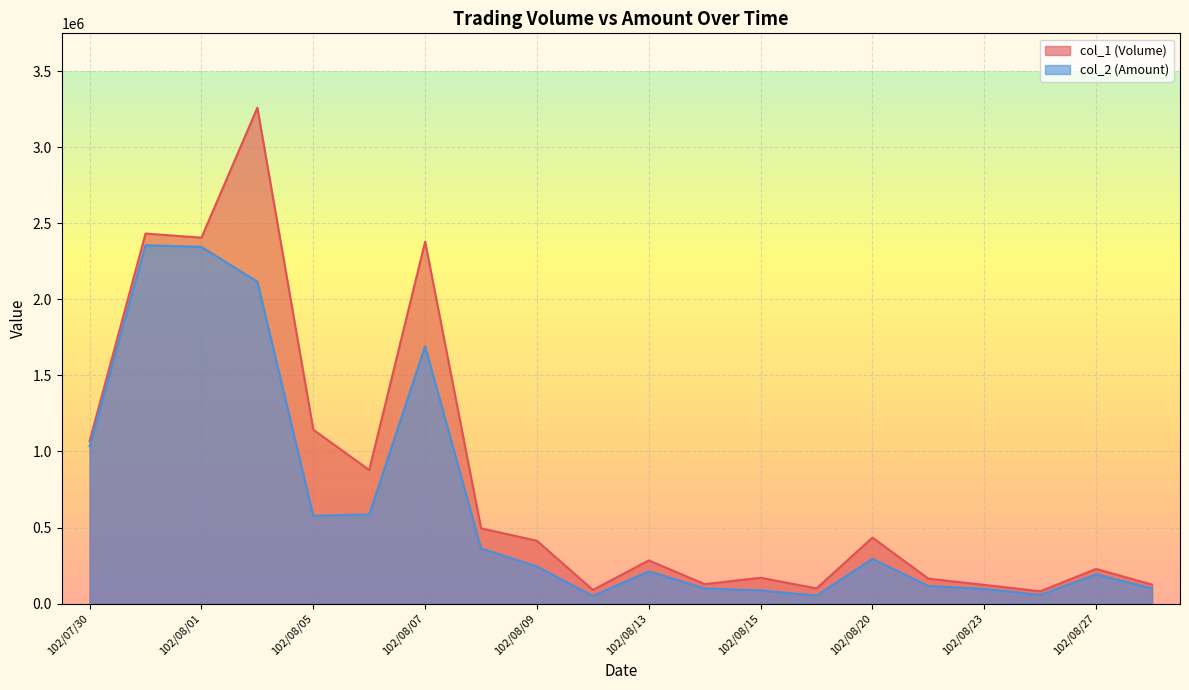

Read the col_2 (Amount) value at 102/08/26.

56820